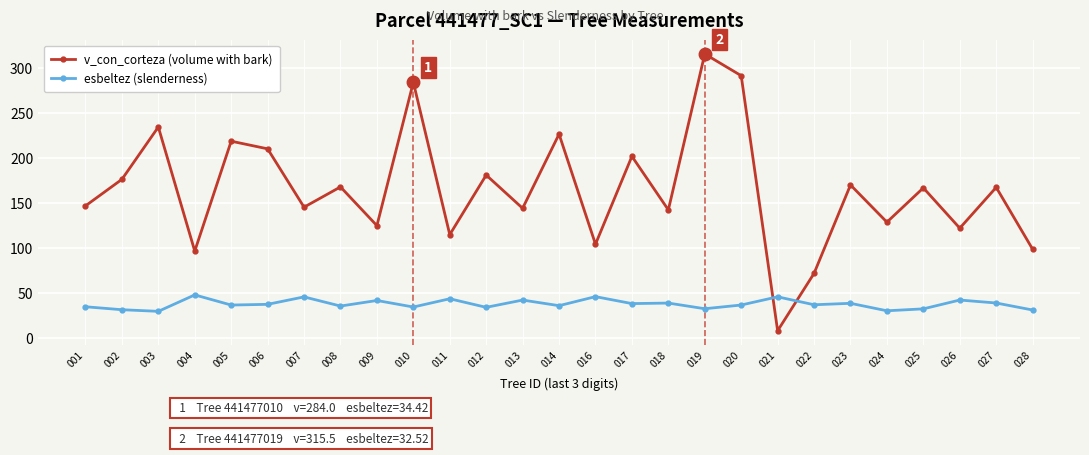

At which label does v_con_corteza (volume with bark) first exceed 166?

002